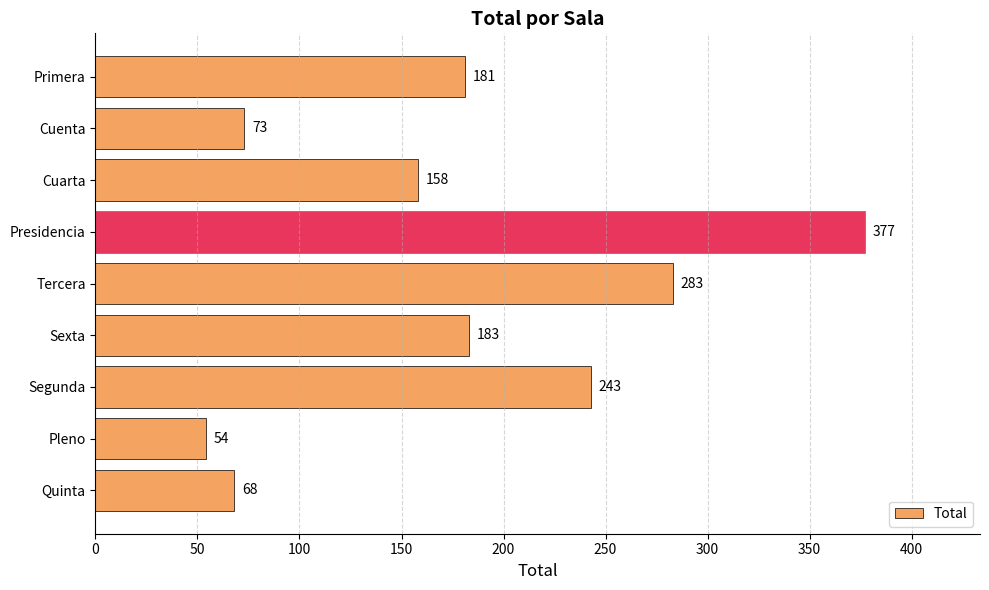

What is the ratio of the value at Pleno to the value at Cuarta?

0.3